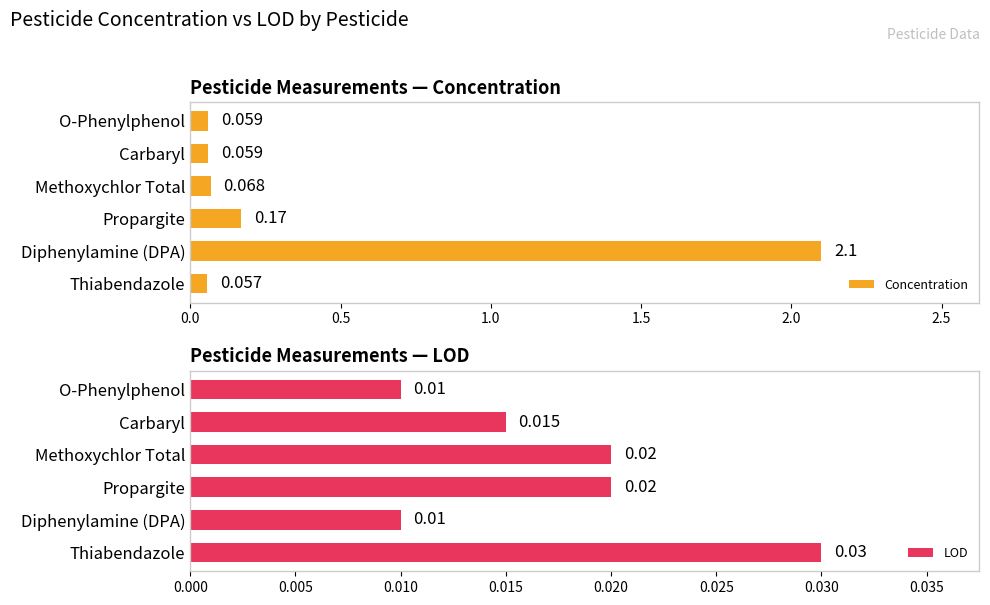

Is it true that Concentration equals 0.1 at O-Phenylphenol?

False